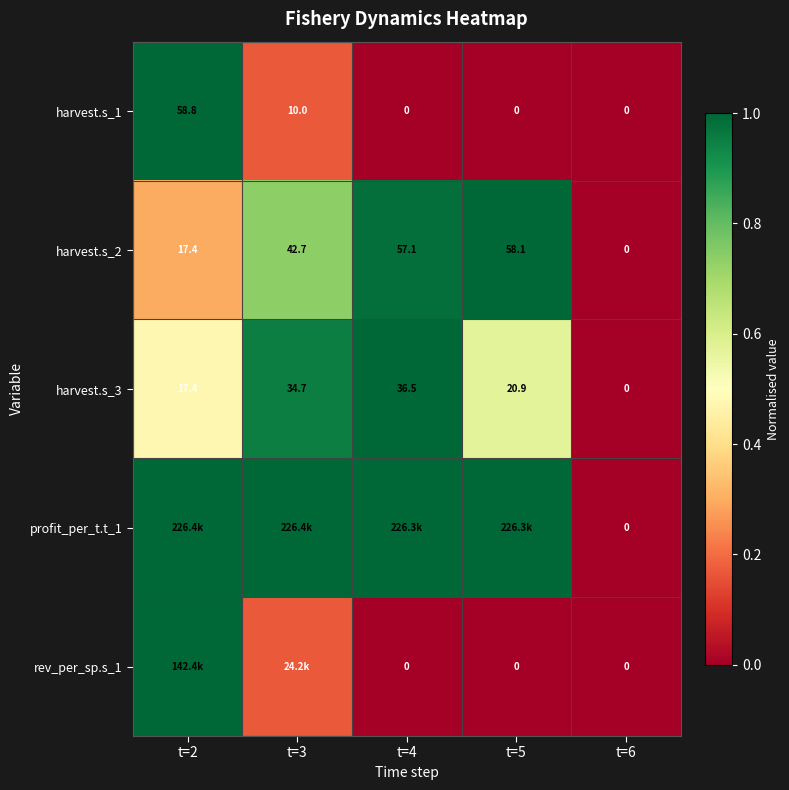

How many values in harvest.s_1 are above zero?

2